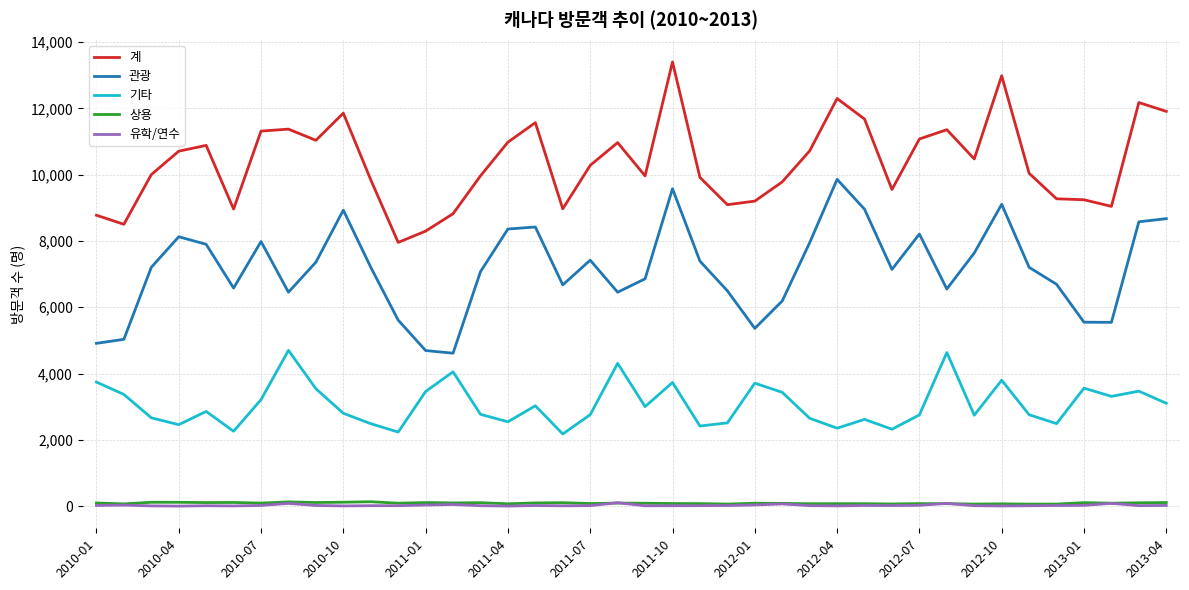

What are all the series names shown in the legend?

계, 관광, 기타, 상용, 유학/연수